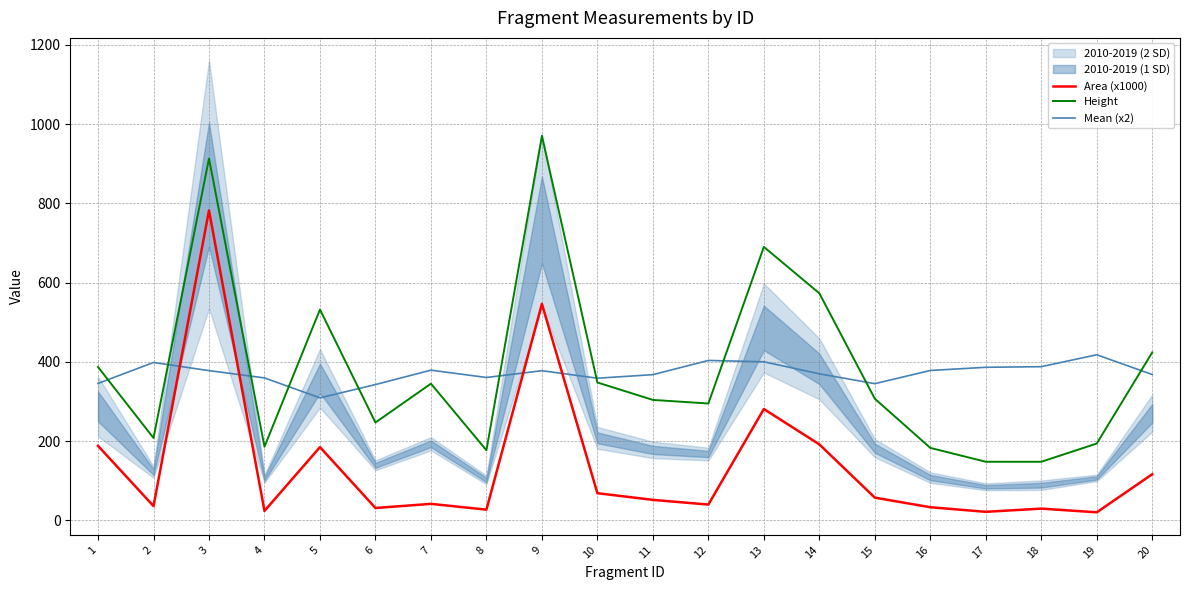

True or false: Mean (x2) and Height cross at least once.

True